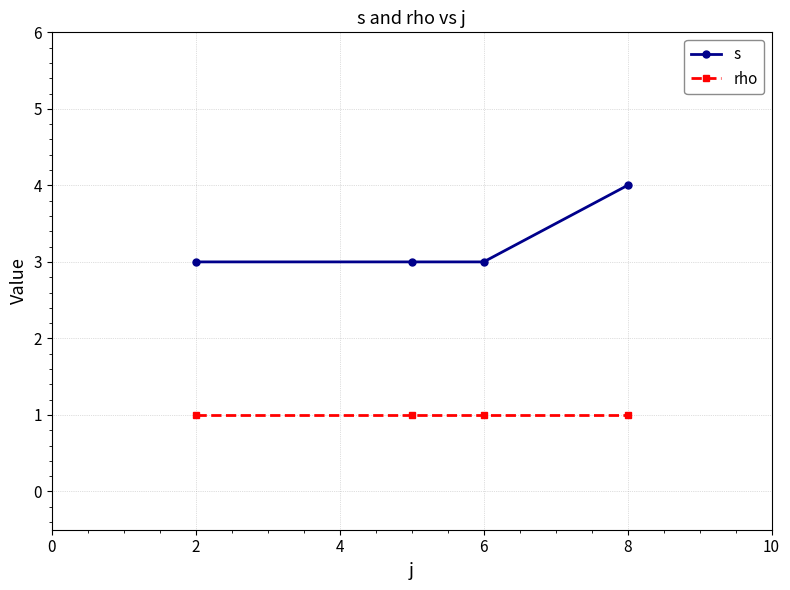

Which series has the largest total across all categories?

s